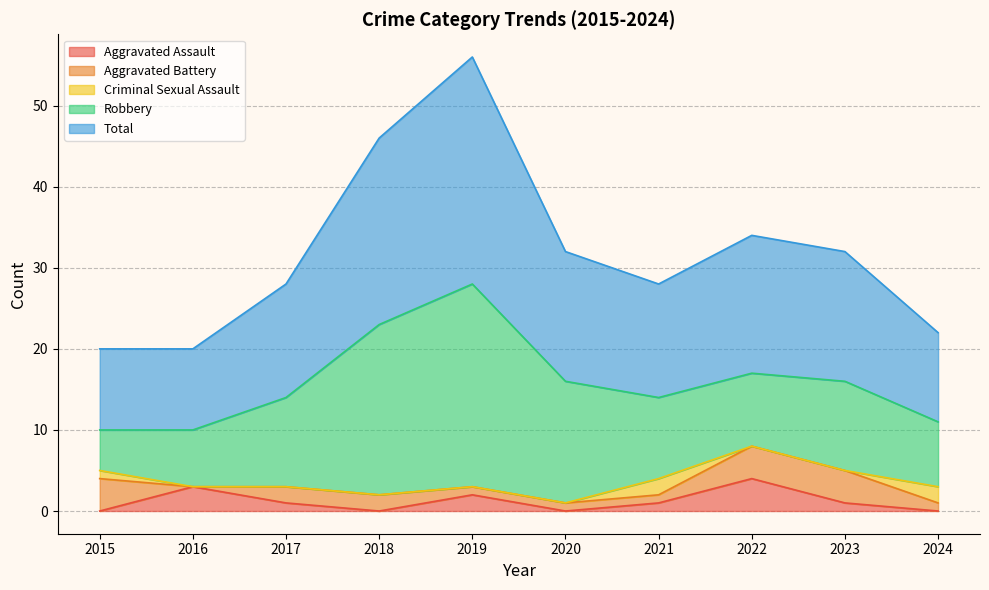

Which category has the highest value across all series?

2019